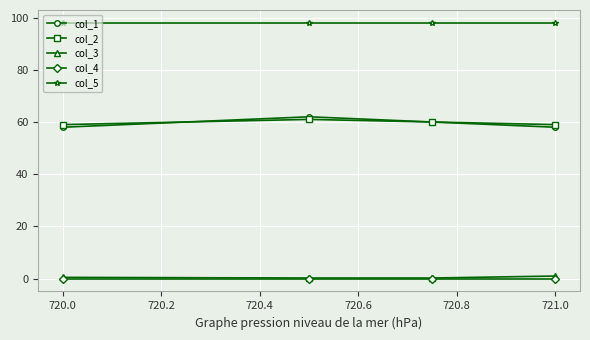

What is the maximum value for col_5?

98.0